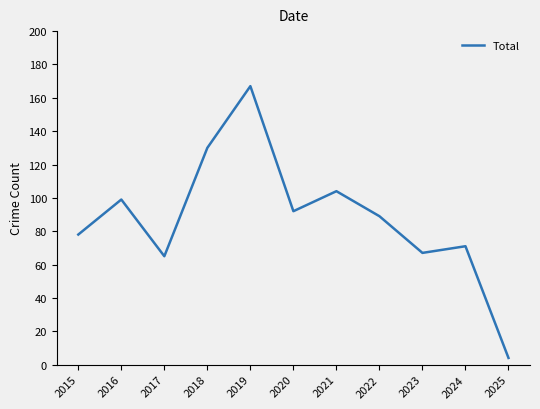

At which label does the data first exceed 89?

2016